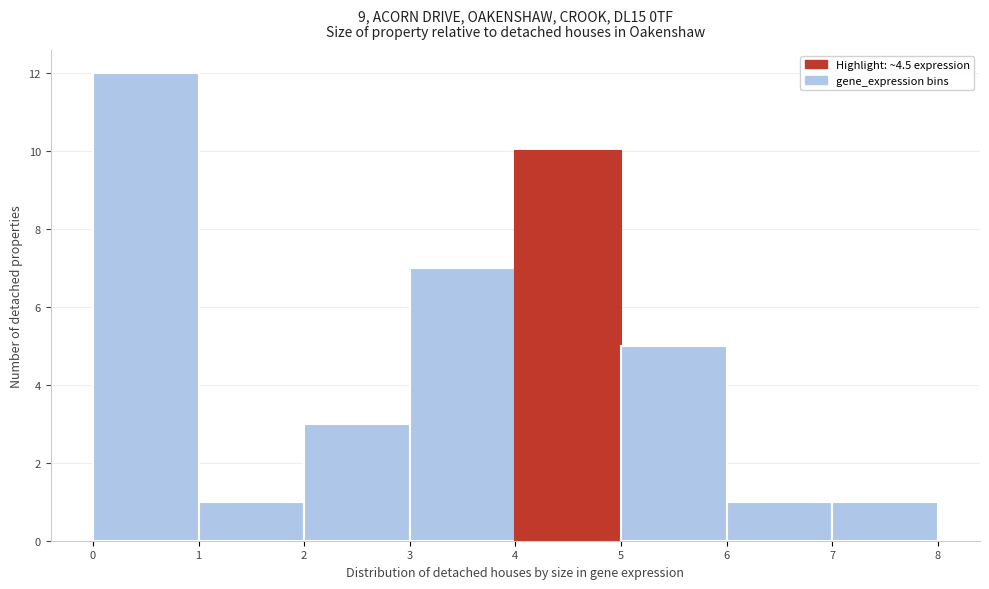

Reading left to right, transcribe this chart: for each bar, give the range it covers on the x-axis and its height. The values are not printed on the chart, so give them approximately, as read against the axis.

0 to 1: 12
1 to 2: 1
2 to 3: 3
3 to 4: 7
4 to 5: 10
5 to 6: 5
6 to 7: 1
7 to 8: 1